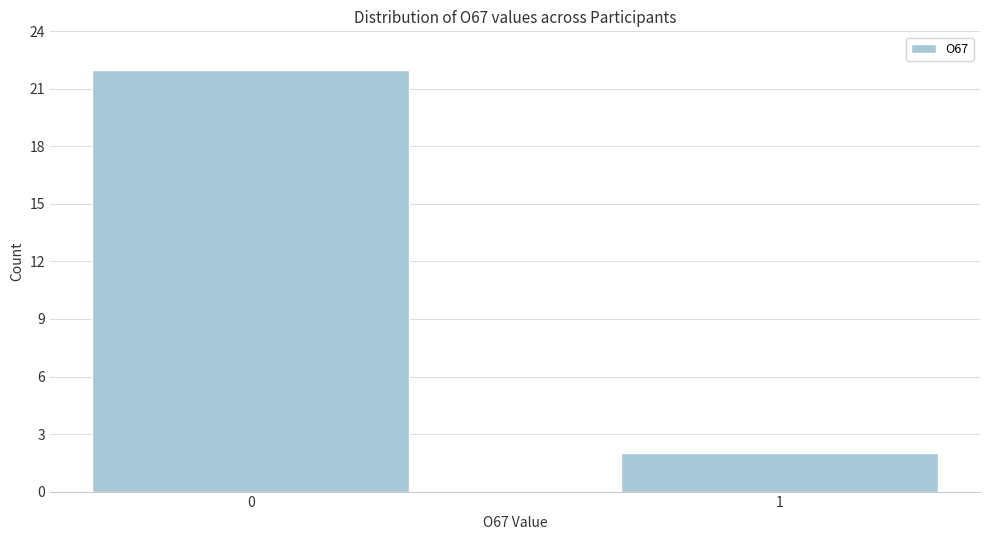

Reading left to right, what are all the values shown in this chart?

22	2